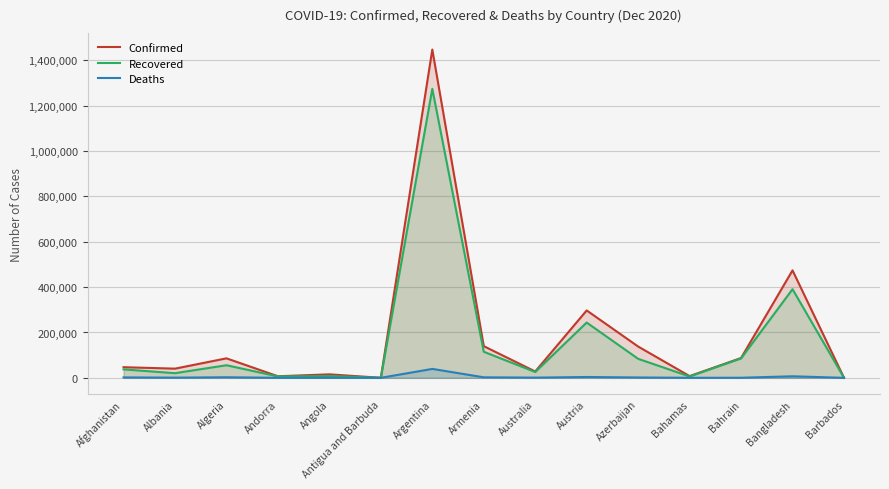

Does the chart display data point markers on the line(s)?

No